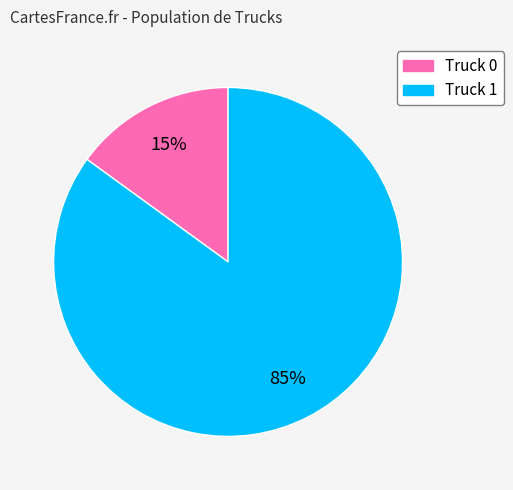

What is the smallest slice in the pie chart?

Truck 0